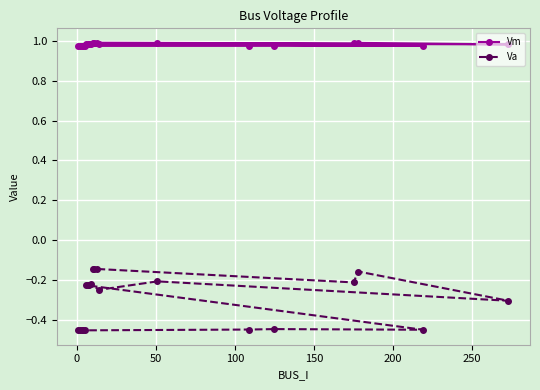

True or false: Va and Vm cross at least once.

False